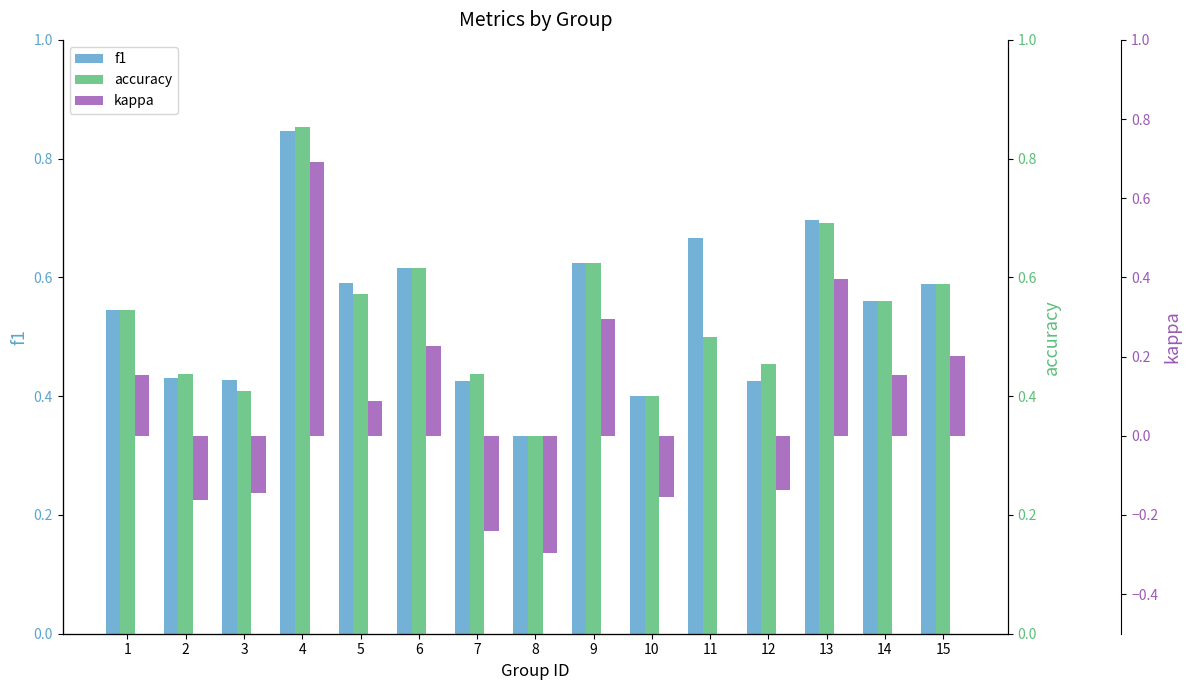

What is the difference between the second highest and second lowest values in the kappa series?

0.6